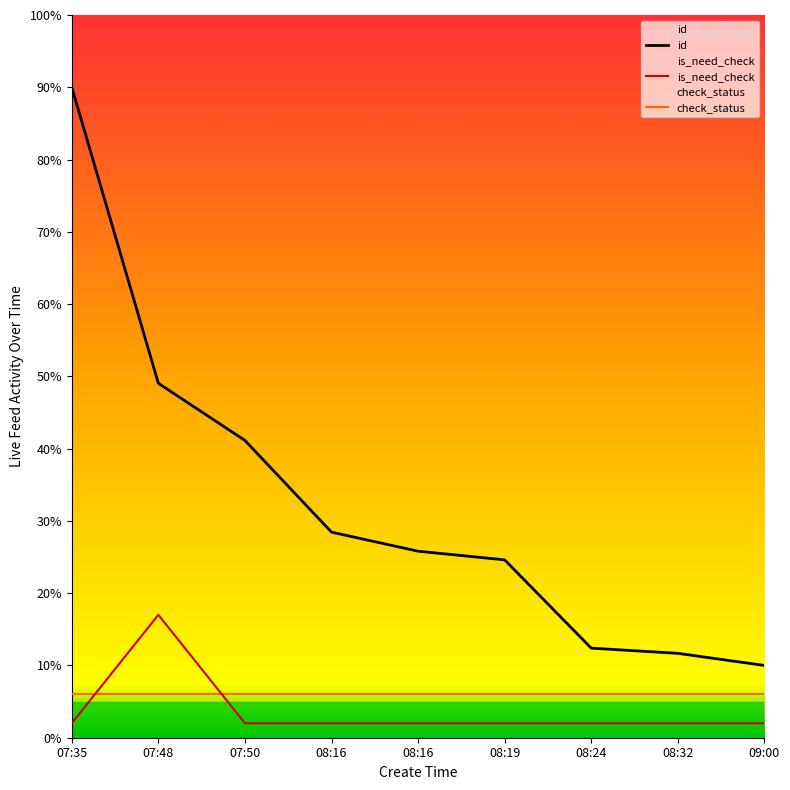

Which series has the largest range (max minus min)?

id